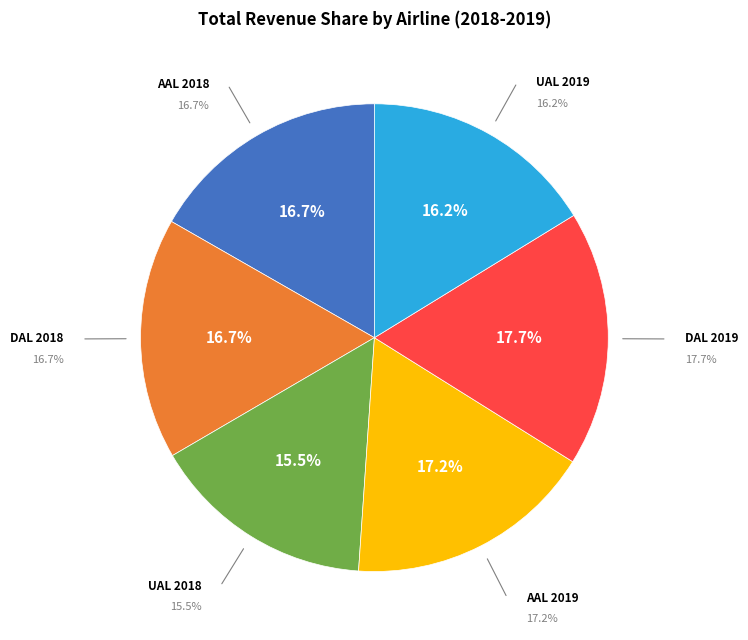

What is the change in value from AAL 2018 to AAL 2019?

+1227000000